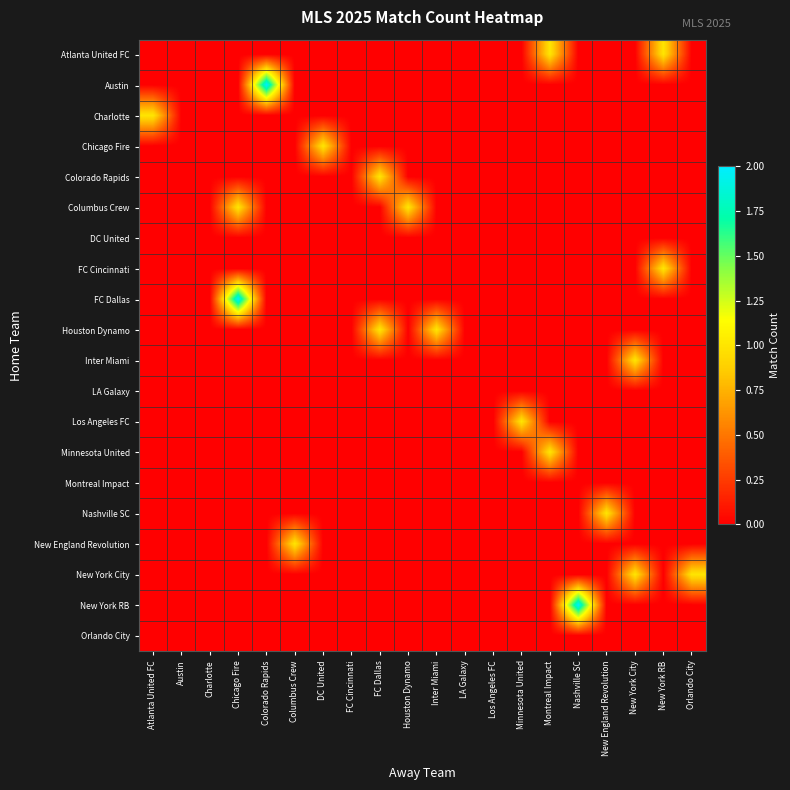

Reading left to right, what are all the values shown in this chart?

row_0: Atlanta United FC=0	Austin=0	Charlotte=0	Chicago Fire=0	Colorado Rapids=0	Columbus Crew=0	DC United=0	FC Cincinnati=0	FC Dallas=0	Houston Dynamo=0	Inter Miami=0	LA Galaxy=0	Los Angeles FC=0	Minnesota United=0	Montreal Impact=1	Nashville SC=0	New England Revolution=0	New York City=0	New York RB=1	Orlando City=0
row_1: Atlanta United FC=0	Austin=0	Charlotte=0	Chicago Fire=0	Colorado Rapids=2	Columbus Crew=0	DC United=0	FC Cincinnati=0	FC Dallas=0	Houston Dynamo=0	Inter Miami=0	LA Galaxy=0	Los Angeles FC=0	Minnesota United=0	Montreal Impact=0	Nashville SC=0	New England Revolution=0	New York City=0	New York RB=0	Orlando City=0
row_2: Atlanta United FC=1	Austin=0	Charlotte=0	Chicago Fire=0	Colorado Rapids=0	Columbus Crew=0	DC United=0	FC Cincinnati=0	FC Dallas=0	Houston Dynamo=0	Inter Miami=0	LA Galaxy=0	Los Angeles FC=0	Minnesota United=0	Montreal Impact=0	Nashville SC=0	New England Revolution=0	New York City=0	New York RB=0	Orlando City=0
row_3: Atlanta United FC=0	Austin=0	Charlotte=0	Chicago Fire=0	Colorado Rapids=0	Columbus Crew=0	DC United=1	FC Cincinnati=0	FC Dallas=0	Houston Dynamo=0	Inter Miami=0	LA Galaxy=0	Los Angeles FC=0	Minnesota United=0	Montreal Impact=0	Nashville SC=0	New England Revolution=0	New York City=0	New York RB=0	Orlando City=0
row_4: Atlanta United FC=0	Austin=0	Charlotte=0	Chicago Fire=0	Colorado Rapids=0	Columbus Crew=0	DC United=0	FC Cincinnati=0	FC Dallas=1	Houston Dynamo=0	Inter Miami=0	LA Galaxy=0	Los Angeles FC=0	Minnesota United=0	Montreal Impact=0	Nashville SC=0	New England Revolution=0	New York City=0	New York RB=0	Orlando City=0
row_5: Atlanta United FC=0	Austin=0	Charlotte=0	Chicago Fire=1	Colorado Rapids=0	Columbus Crew=0	DC United=0	FC Cincinnati=0	FC Dallas=0	Houston Dynamo=1	Inter Miami=0	LA Galaxy=0	Los Angeles FC=0	Minnesota United=0	Montreal Impact=0	Nashville SC=0	New England Revolution=0	New York City=0	New York RB=0	Orlando City=0
row_6: Atlanta United FC=0	Austin=0	Charlotte=0	Chicago Fire=0	Colorado Rapids=0	Columbus Crew=0	DC United=0	FC Cincinnati=0	FC Dallas=0	Houston Dynamo=0	Inter Miami=0	LA Galaxy=0	Los Angeles FC=0	Minnesota United=0	Montreal Impact=0	Nashville SC=0	New England Revolution=0	New York City=0	New York RB=0	Orlando City=0
row_7: Atlanta United FC=0	Austin=0	Charlotte=0	Chicago Fire=0	Colorado Rapids=0	Columbus Crew=0	DC United=0	FC Cincinnati=0	FC Dallas=0	Houston Dynamo=0	Inter Miami=0	LA Galaxy=0	Los Angeles FC=0	Minnesota United=0	Montreal Impact=0	Nashville SC=0	New England Revolution=0	New York City=0	New York RB=1	Orlando City=0
row_8: Atlanta United FC=0	Austin=0	Charlotte=0	Chicago Fire=2	Colorado Rapids=0	Columbus Crew=0	DC United=0	FC Cincinnati=0	FC Dallas=0	Houston Dynamo=0	Inter Miami=0	LA Galaxy=0	Los Angeles FC=0	Minnesota United=0	Montreal Impact=0	Nashville SC=0	New England Revolution=0	New York City=0	New York RB=0	Orlando City=0
row_9: Atlanta United FC=0	Austin=0	Charlotte=0	Chicago Fire=0	Colorado Rapids=0	Columbus Crew=0	DC United=0	FC Cincinnati=0	FC Dallas=1	Houston Dynamo=0	Inter Miami=1	LA Galaxy=0	Los Angeles FC=0	Minnesota United=0	Montreal Impact=0	Nashville SC=0	New England Revolution=0	New York City=0	New York RB=0	Orlando City=0
row_10: Atlanta United FC=0	Austin=0	Charlotte=0	Chicago Fire=0	Colorado Rapids=0	Columbus Crew=0	DC United=0	FC Cincinnati=0	FC Dallas=0	Houston Dynamo=0	Inter Miami=0	LA Galaxy=0	Los Angeles FC=0	Minnesota United=0	Montreal Impact=0	Nashville SC=0	New England Revolution=0	New York City=1	New York RB=0	Orlando City=0
row_11: Atlanta United FC=0	Austin=0	Charlotte=0	Chicago Fire=0	Colorado Rapids=0	Columbus Crew=0	DC United=0	FC Cincinnati=0	FC Dallas=0	Houston Dynamo=0	Inter Miami=0	LA Galaxy=0	Los Angeles FC=0	Minnesota United=0	Montreal Impact=0	Nashville SC=0	New England Revolution=0	New York City=0	New York RB=0	Orlando City=0
row_12: Atlanta United FC=0	Austin=0	Charlotte=0	Chicago Fire=0	Colorado Rapids=0	Columbus Crew=0	DC United=0	FC Cincinnati=0	FC Dallas=0	Houston Dynamo=0	Inter Miami=0	LA Galaxy=0	Los Angeles FC=0	Minnesota United=1	Montreal Impact=0	Nashville SC=0	New England Revolution=0	New York City=0	New York RB=0	Orlando City=0
row_13: Atlanta United FC=0	Austin=0	Charlotte=0	Chicago Fire=0	Colorado Rapids=0	Columbus Crew=0	DC United=0	FC Cincinnati=0	FC Dallas=0	Houston Dynamo=0	Inter Miami=0	LA Galaxy=0	Los Angeles FC=0	Minnesota United=0	Montreal Impact=1	Nashville SC=0	New England Revolution=0	New York City=0	New York RB=0	Orlando City=0
row_14: Atlanta United FC=0	Austin=0	Charlotte=0	Chicago Fire=0	Colorado Rapids=0	Columbus Crew=0	DC United=0	FC Cincinnati=0	FC Dallas=0	Houston Dynamo=0	Inter Miami=0	LA Galaxy=0	Los Angeles FC=0	Minnesota United=0	Montreal Impact=0	Nashville SC=0	New England Revolution=0	New York City=0	New York RB=0	Orlando City=0
row_15: Atlanta United FC=0	Austin=0	Charlotte=0	Chicago Fire=0	Colorado Rapids=0	Columbus Crew=0	DC United=0	FC Cincinnati=0	FC Dallas=0	Houston Dynamo=0	Inter Miami=0	LA Galaxy=0	Los Angeles FC=0	Minnesota United=0	Montreal Impact=0	Nashville SC=0	New England Revolution=1	New York City=0	New York RB=0	Orlando City=0
row_16: Atlanta United FC=0	Austin=0	Charlotte=0	Chicago Fire=0	Colorado Rapids=0	Columbus Crew=1	DC United=0	FC Cincinnati=0	FC Dallas=0	Houston Dynamo=0	Inter Miami=0	LA Galaxy=0	Los Angeles FC=0	Minnesota United=0	Montreal Impact=0	Nashville SC=0	New England Revolution=0	New York City=0	New York RB=0	Orlando City=0
row_17: Atlanta United FC=0	Austin=0	Charlotte=0	Chicago Fire=0	Colorado Rapids=0	Columbus Crew=0	DC United=0	FC Cincinnati=0	FC Dallas=0	Houston Dynamo=0	Inter Miami=0	LA Galaxy=0	Los Angeles FC=0	Minnesota United=0	Montreal Impact=0	Nashville SC=0	New England Revolution=0	New York City=1	New York RB=0	Orlando City=1
row_18: Atlanta United FC=0	Austin=0	Charlotte=0	Chicago Fire=0	Colorado Rapids=0	Columbus Crew=0	DC United=0	FC Cincinnati=0	FC Dallas=0	Houston Dynamo=0	Inter Miami=0	LA Galaxy=0	Los Angeles FC=0	Minnesota United=0	Montreal Impact=0	Nashville SC=2	New England Revolution=0	New York City=0	New York RB=0	Orlando City=0
row_19: Atlanta United FC=0	Austin=0	Charlotte=0	Chicago Fire=0	Colorado Rapids=0	Columbus Crew=0	DC United=0	FC Cincinnati=0	FC Dallas=0	Houston Dynamo=0	Inter Miami=0	LA Galaxy=0	Los Angeles FC=0	Minnesota United=0	Montreal Impact=0	Nashville SC=0	New England Revolution=0	New York City=0	New York RB=0	Orlando City=0